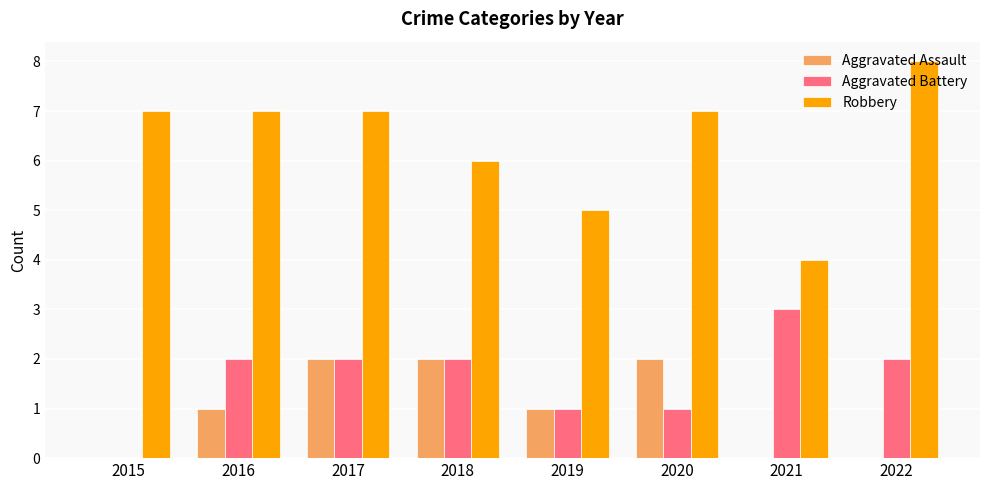

What value does the Robbery series have at 2021?

4